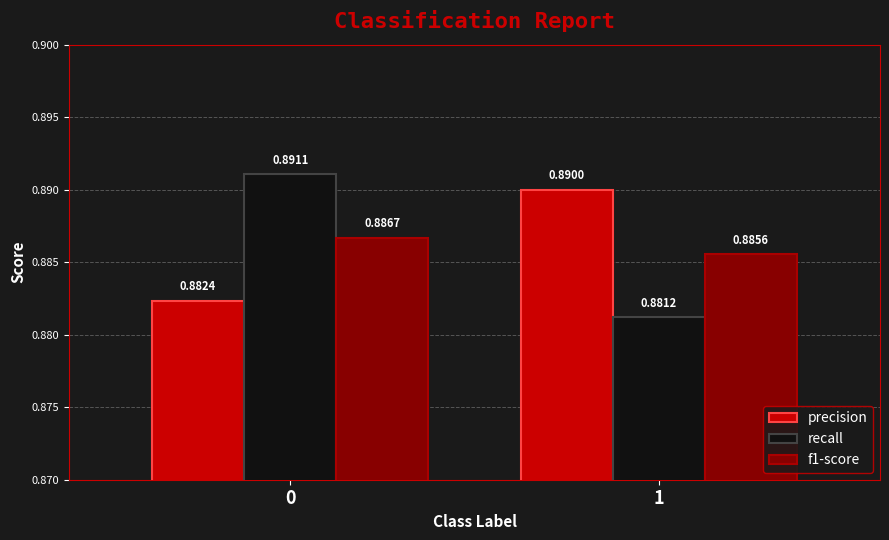

Which series has the widest spread of values?

recall